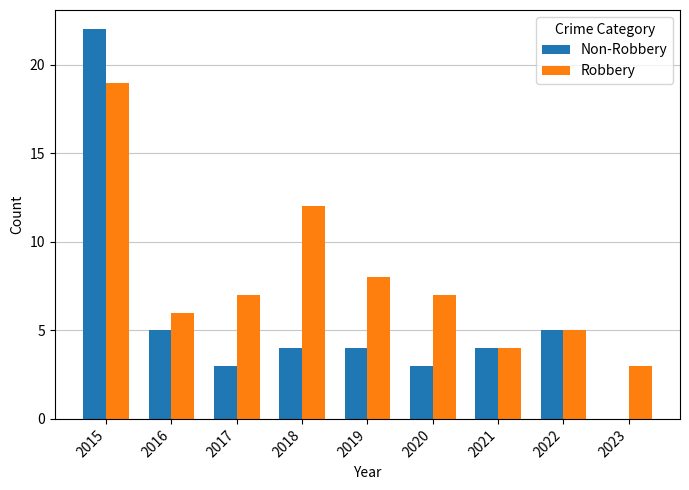

Which series has the largest range (max minus min)?

Non-Robbery